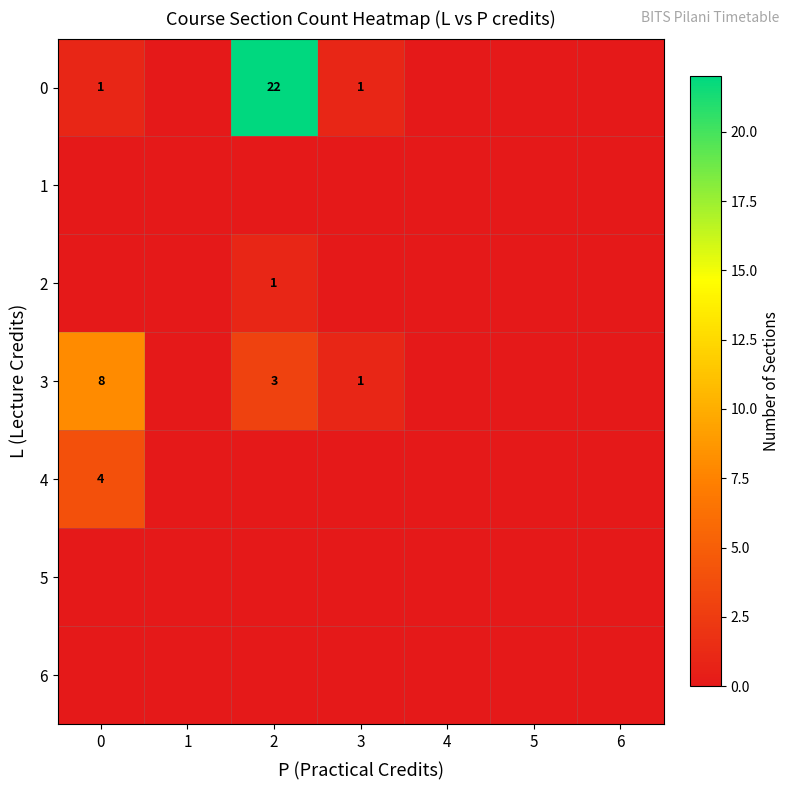

Is it true that 0 equals 1 at 3?

True